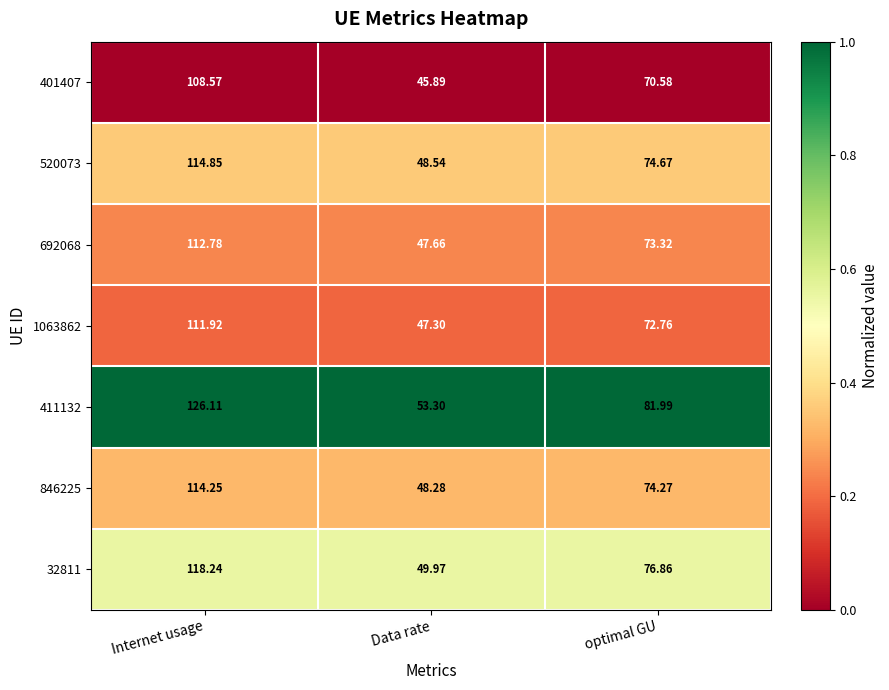

At which label is 520073 closest to 81?

optimal GU